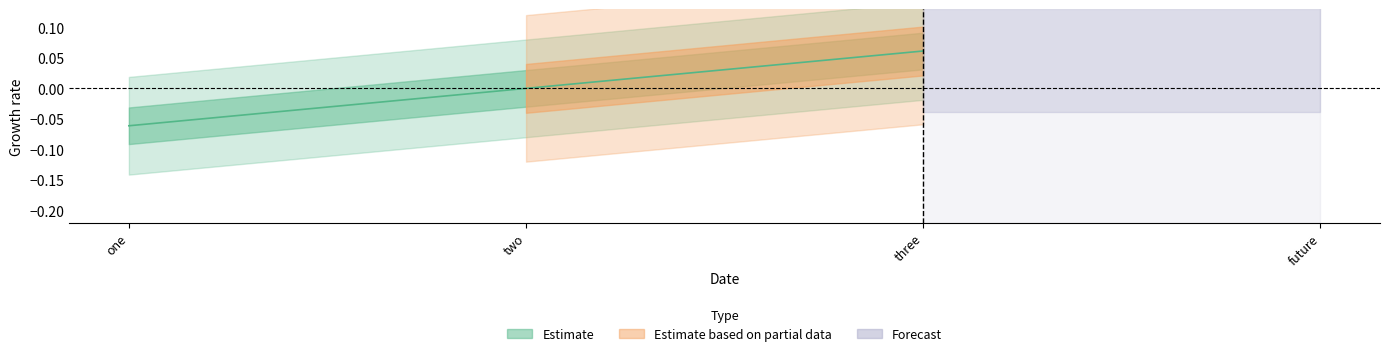

The chart shows a value of 0.1 at three. True or false?

False